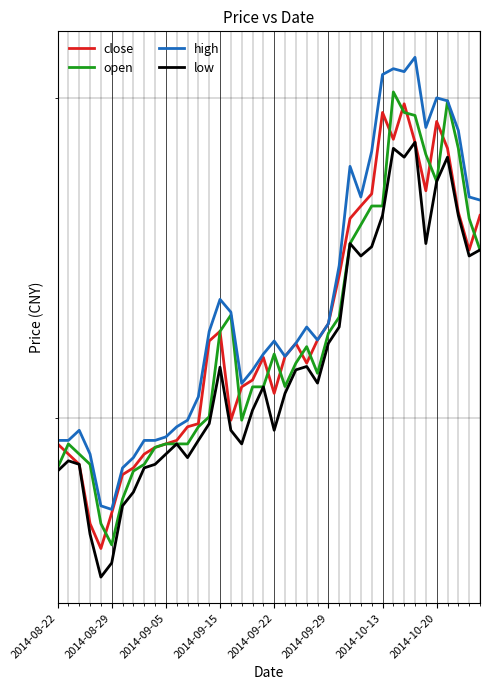

The open series shows 5.9 at 9. True or false?

True